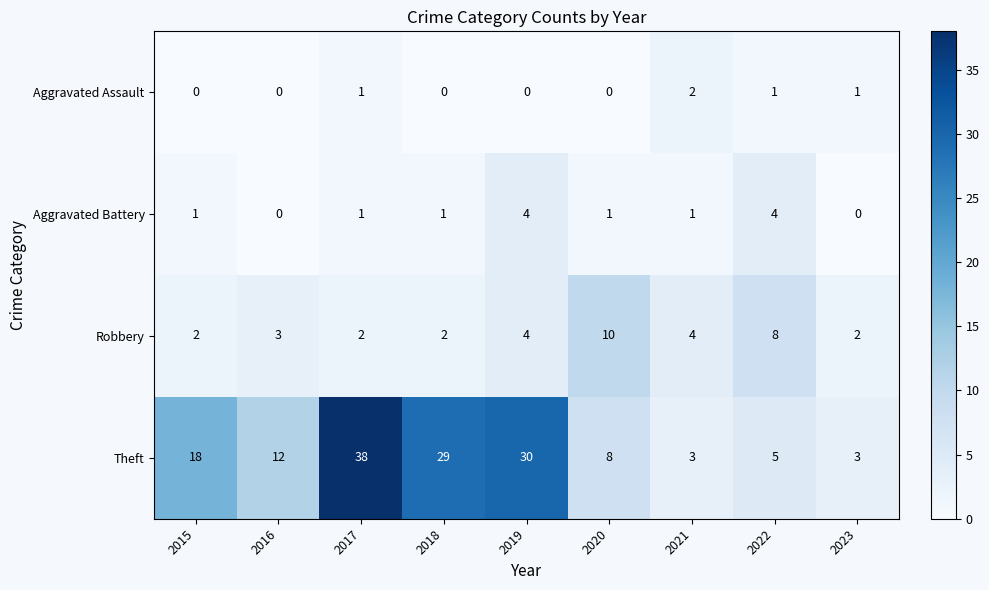

Count the Aggravated Battery values in the range 1 to 2.

5